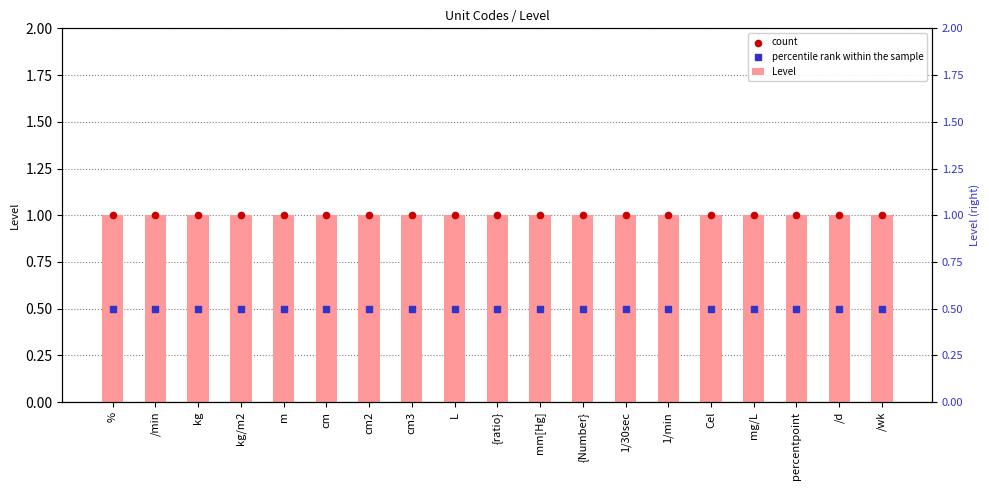

At which category is the sum across all series the highest?

%